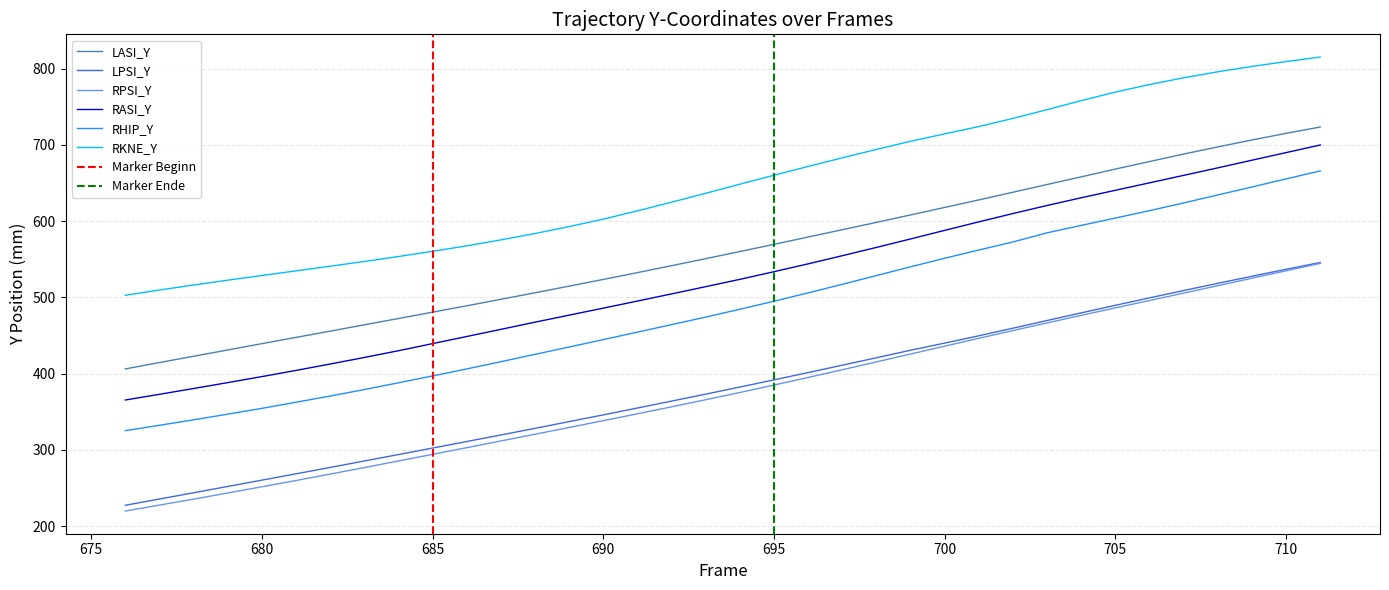

True or false: RHIP_Y and LPSI_Y intersect in this chart.

False